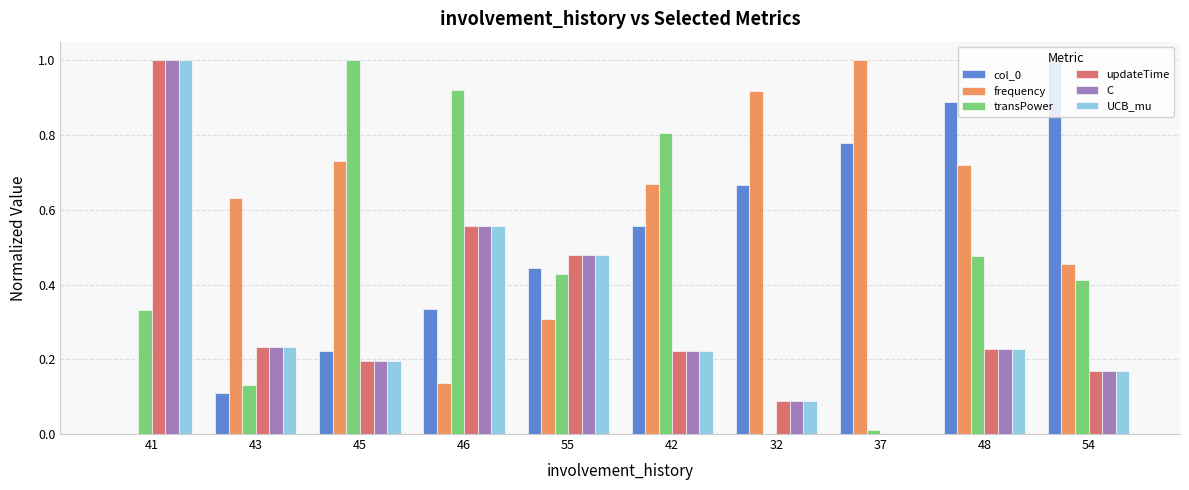

True or false: transPower has a value of 0.6 at 32.

False